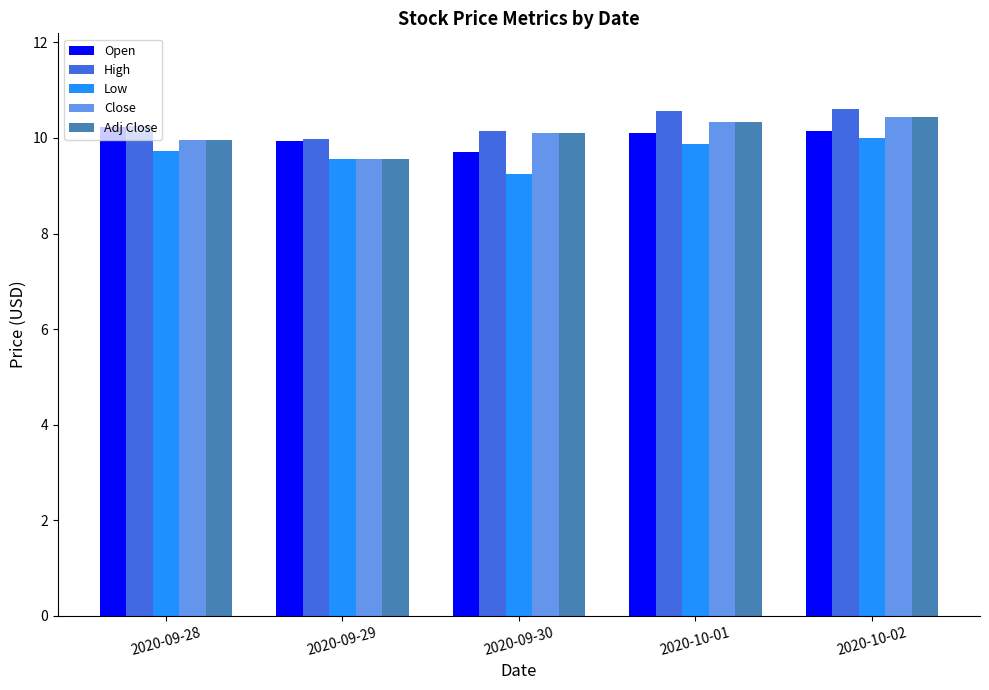

The High series shows 10.0 at 2020-09-29. True or false?

True